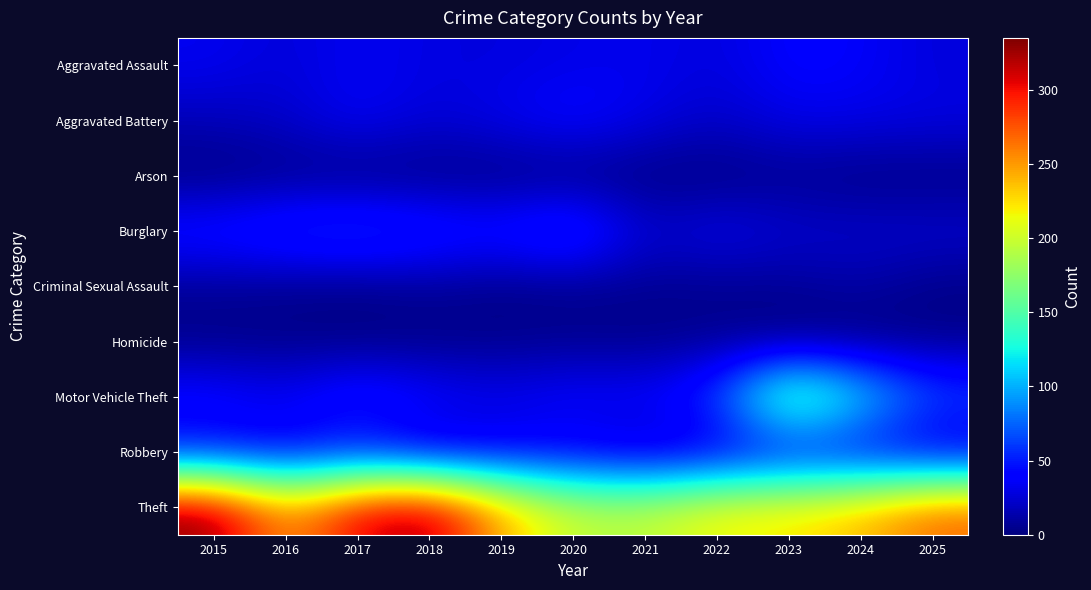

Rank the series by their maximum value, from highest to lowest.

Theft, Motor Vehicle Theft, Burglary, Aggravated Battery, Robbery, Aggravated Assault, Criminal Sexual Assault, Homicide, Arson